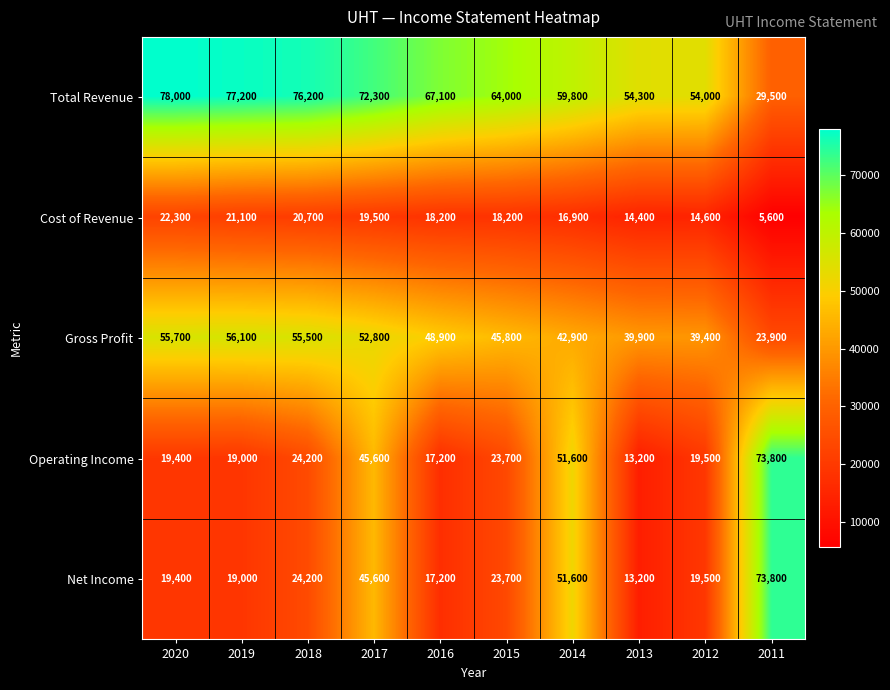

At which label is Total Revenue closest to 53750?

2012